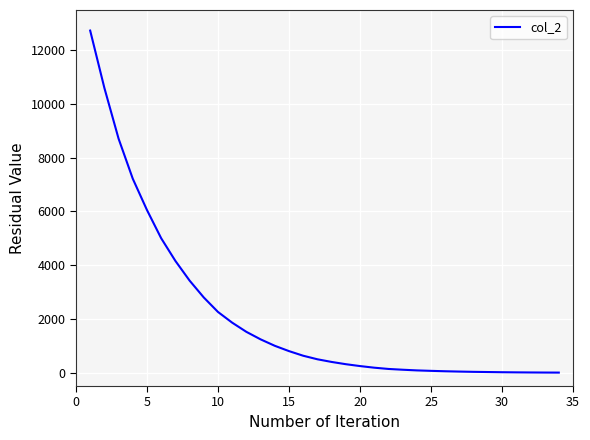

What is the sum of all values?

72184